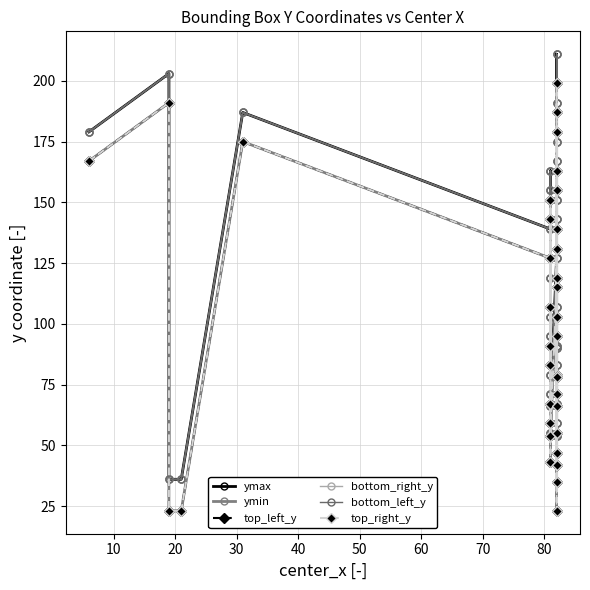

At how many categories does at least one series exceed 172?

7